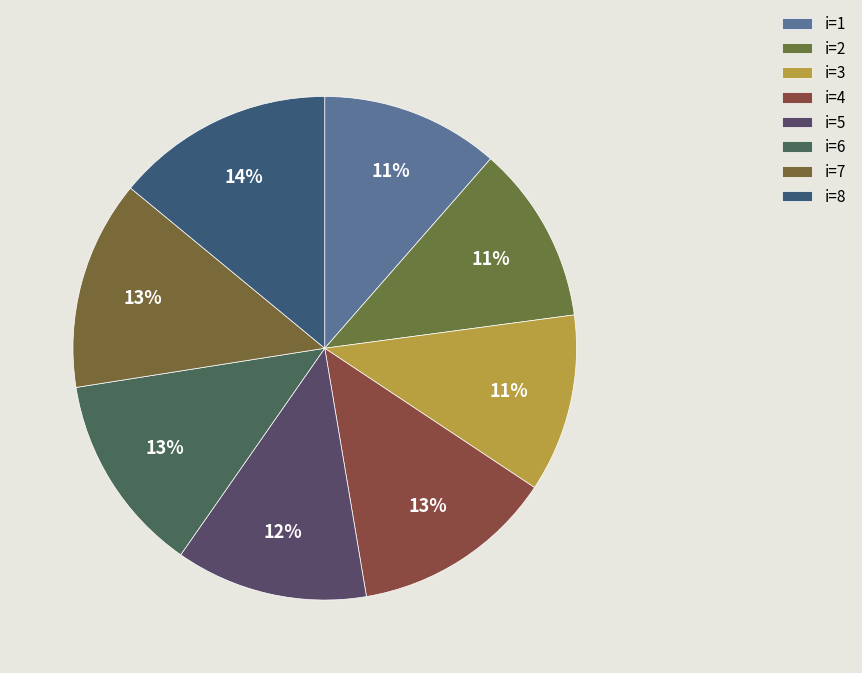

How many segments does this pie chart have?

8